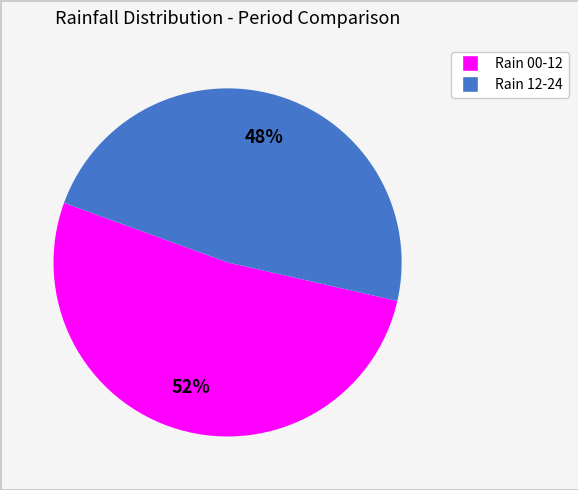

To the nearest percent, what is the average slice percentage?

50%